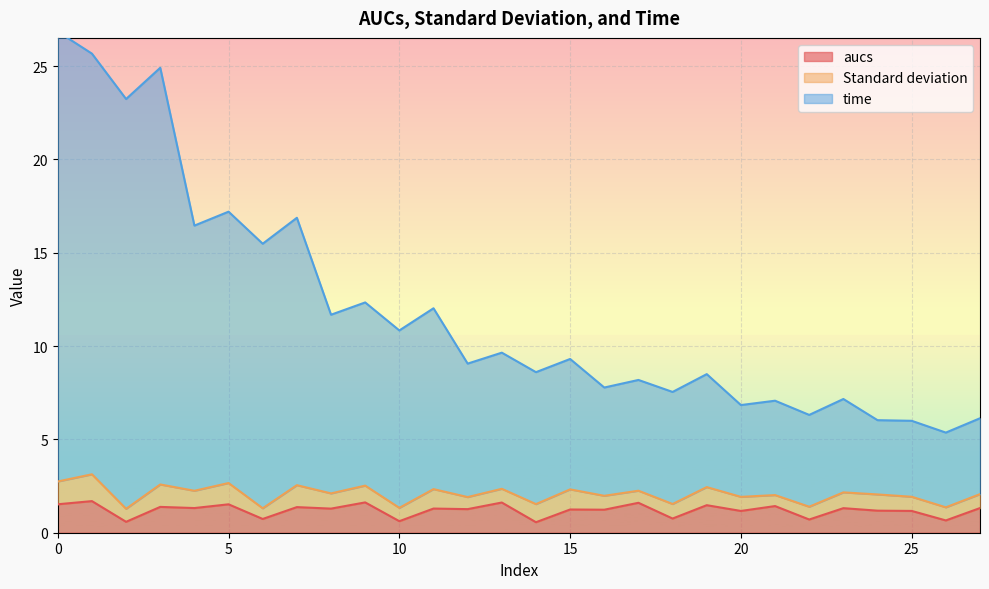

What is the value of the aucs point at the 23rd from the left?

0.7